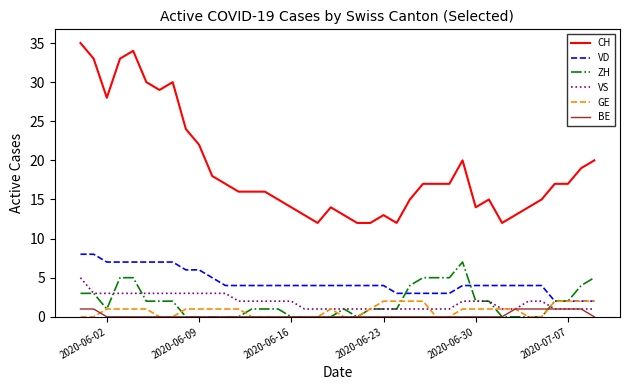

Rank the series by their maximum value, from highest to lowest.

CH, VD, ZH, VS, GE, BE